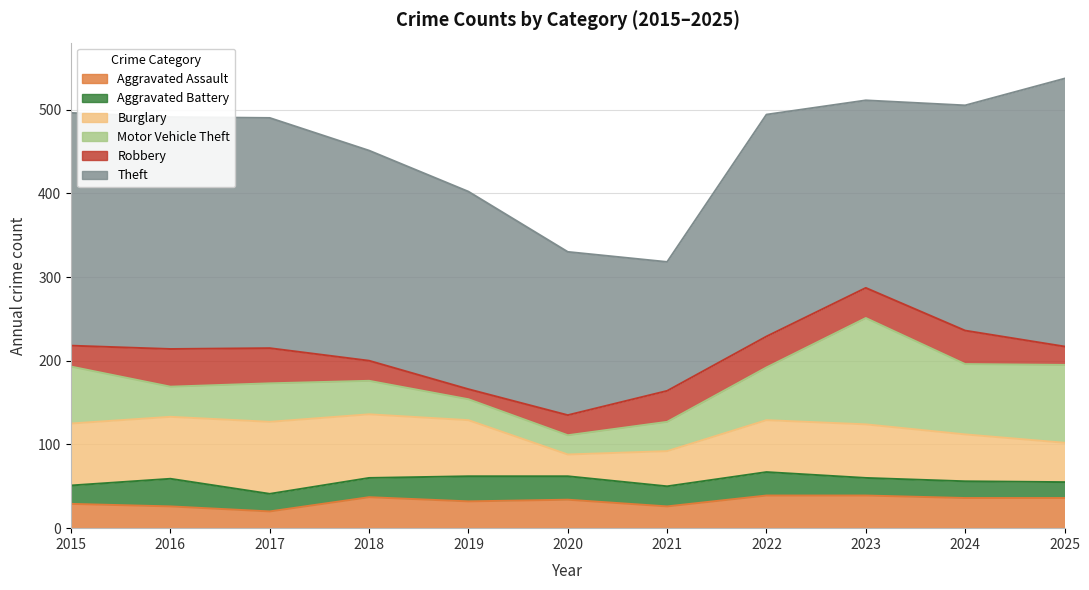

Reading left to right, what are all the values shown in this chart?

Aggravated Assault: 2015=29	2016=26	2017=20	2018=37	2019=32	2020=34	2021=26	2022=39	2023=39	2024=36	2025=36
Aggravated Battery: 2015=22	2016=33	2017=21	2018=23	2019=30	2020=28	2021=24	2022=28	2023=21	2024=20	2025=19
Burglary: 2015=74	2016=74	2017=86	2018=76	2019=67	2020=26	2021=42	2022=62	2023=64	2024=56	2025=47
Motor Vehicle Theft: 2015=68	2016=36	2017=46	2018=40	2019=25	2020=23	2021=35	2022=63	2023=127	2024=84	2025=93
Robbery: 2015=25	2016=45	2017=42	2018=24	2019=12	2020=24	2021=37	2022=37	2023=36	2024=40	2025=22
Theft: 2015=278	2016=277	2017=275	2018=251	2019=236	2020=195	2021=154	2022=265	2023=224	2024=269	2025=320